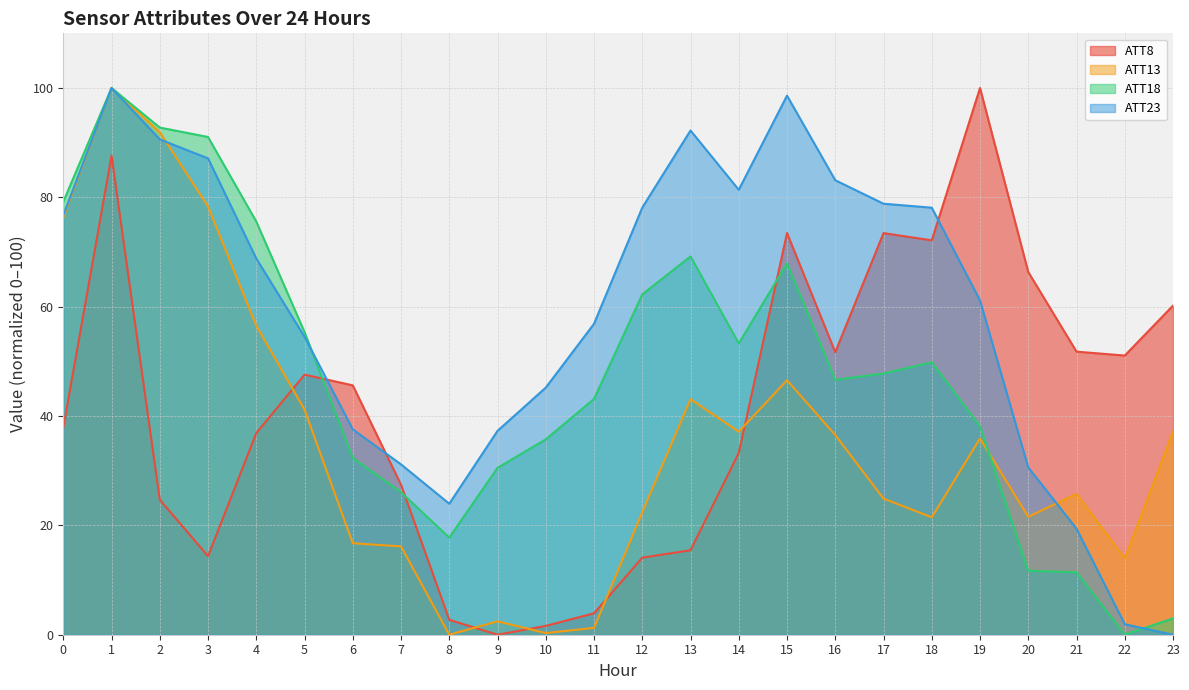

Which series has the widest spread of values?

ATT8